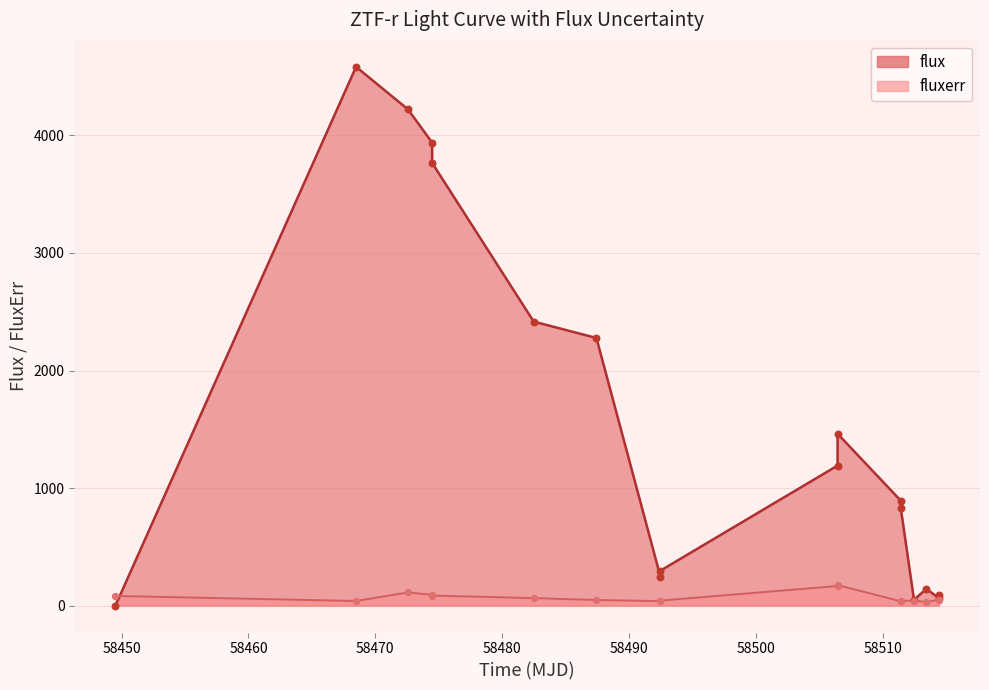

Which series has the widest spread of Y values?

flux